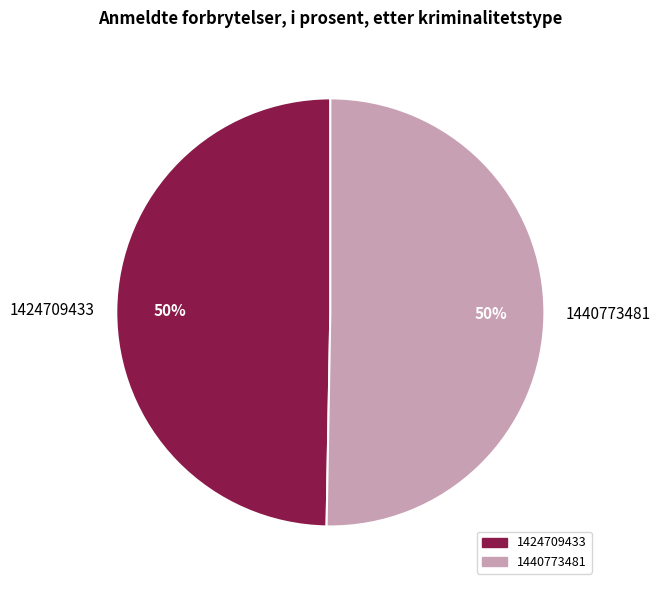

Which slice represents more than half of the pie?

1440773481